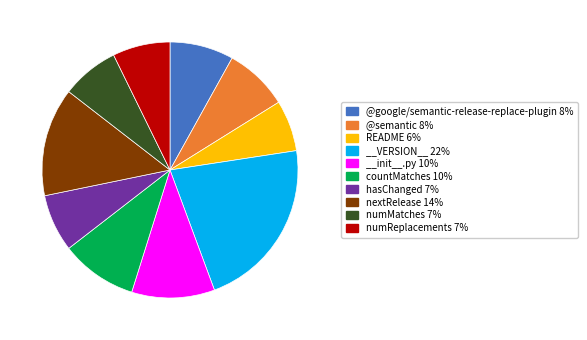

What is the smallest slice in the pie chart?

README 6%